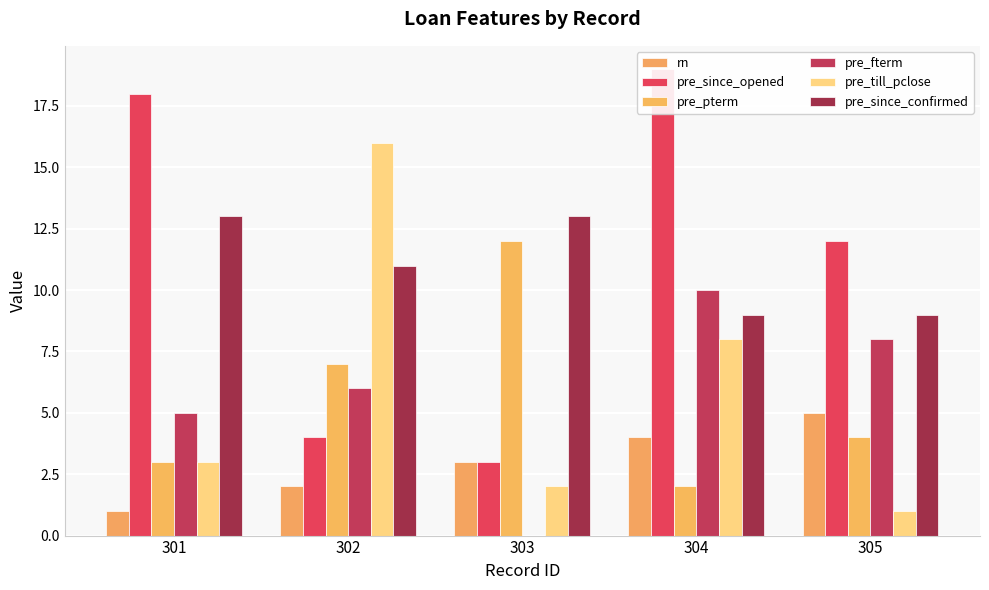

True or false: pre_since_confirmed has a value of 9 at 304.

True